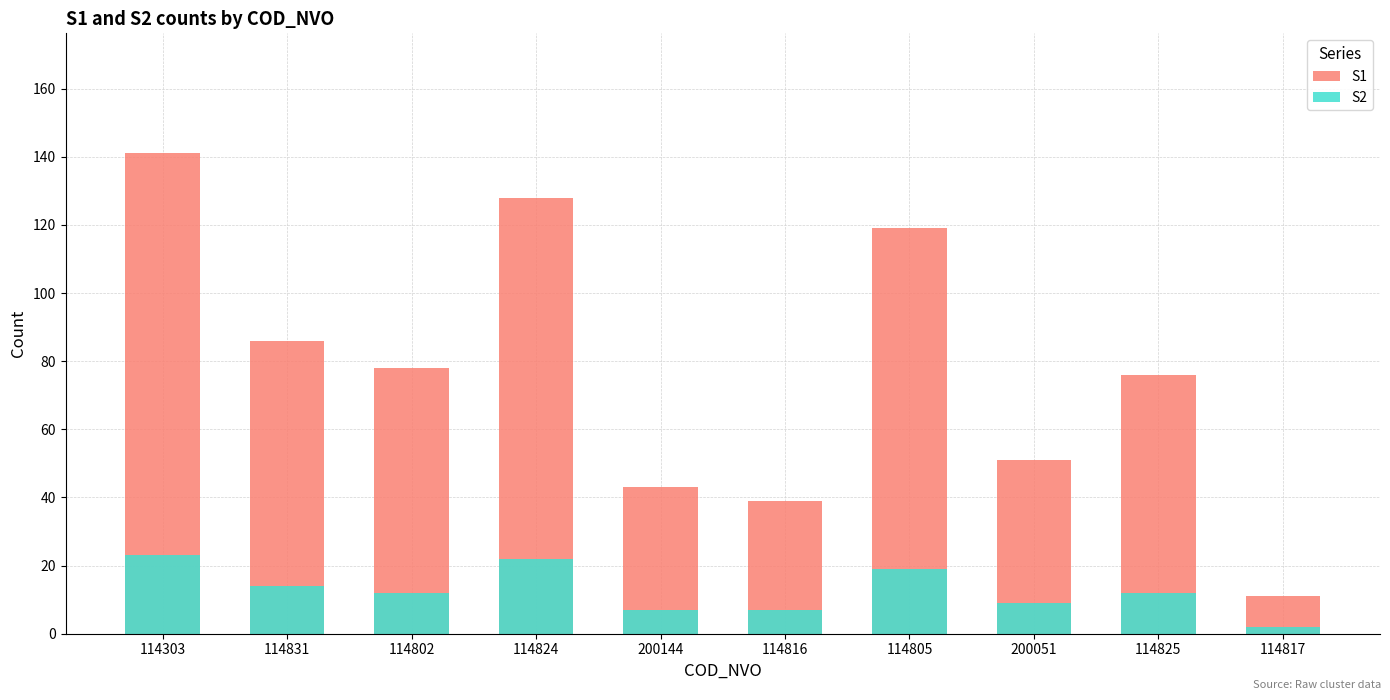

What is the label of the 3rd bar from the right?

200051